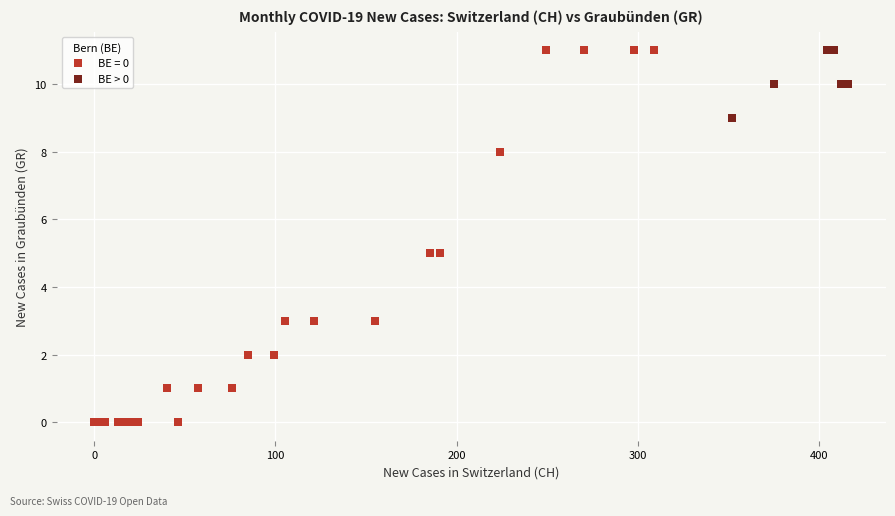

Which series reaches the minimum Y coordinate?

BE = 0